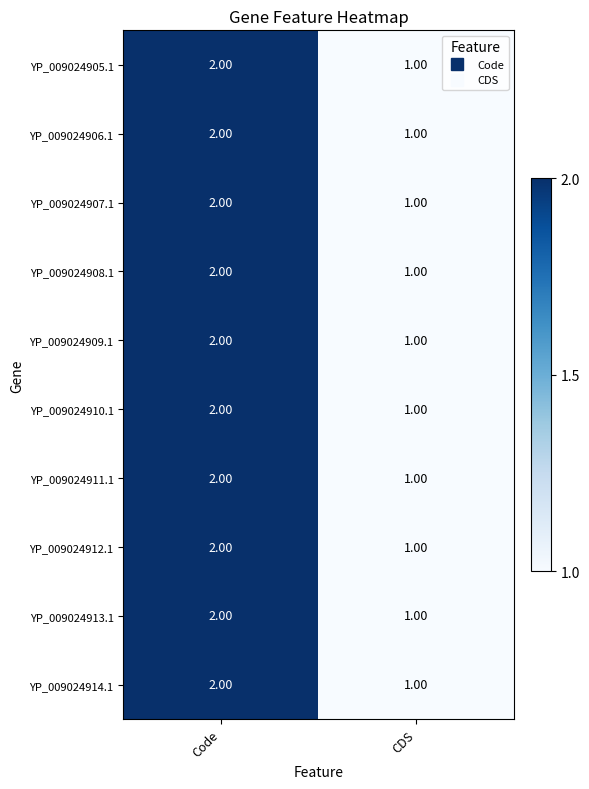

At which label is YP_009024906.1 closest to 1?

CDS